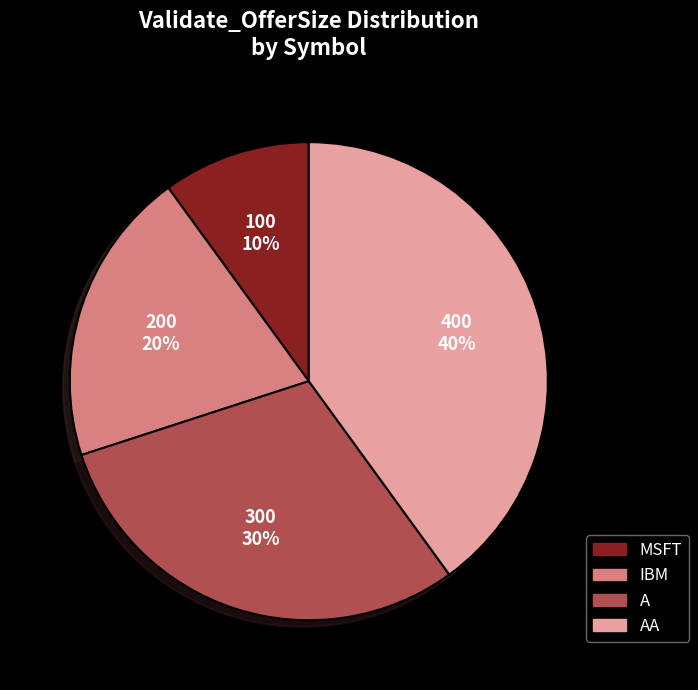

Does any single category account for the majority?

No